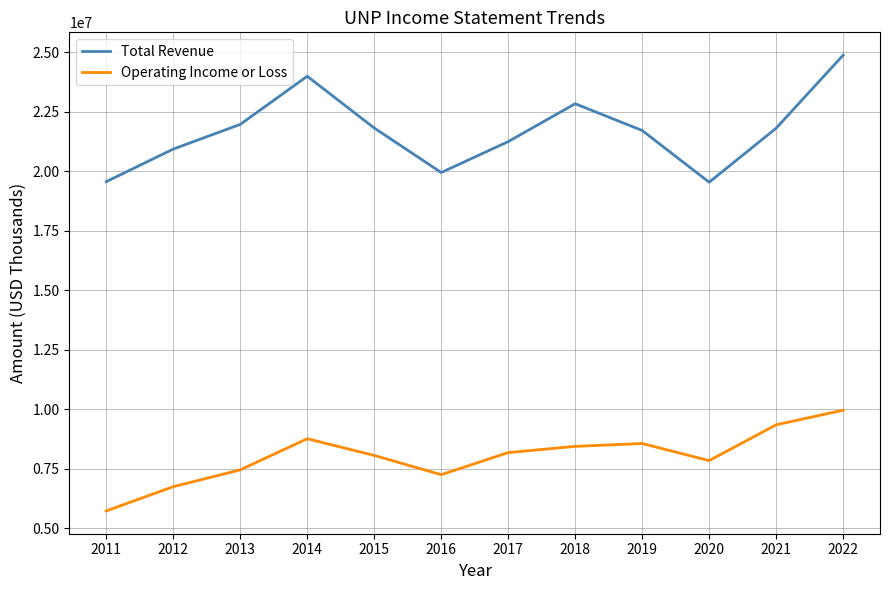

Is it true that Operating Income or Loss equals 13607653 at 2019?

False